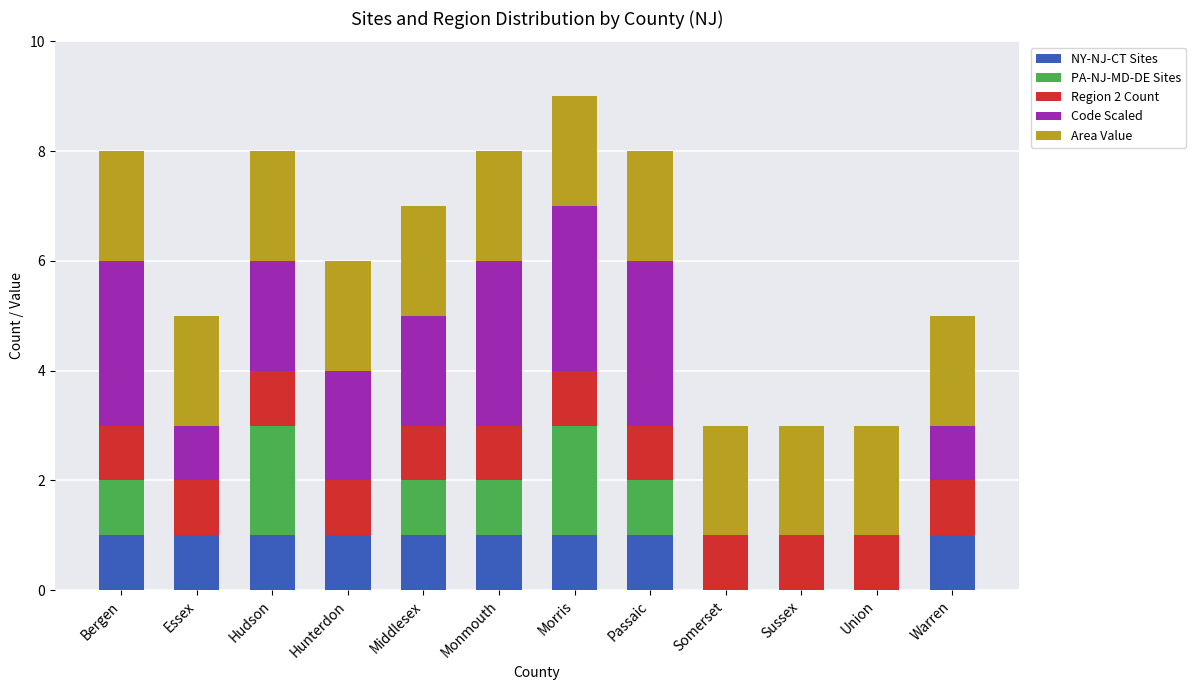

What is the total value across all series at Bergen?

8